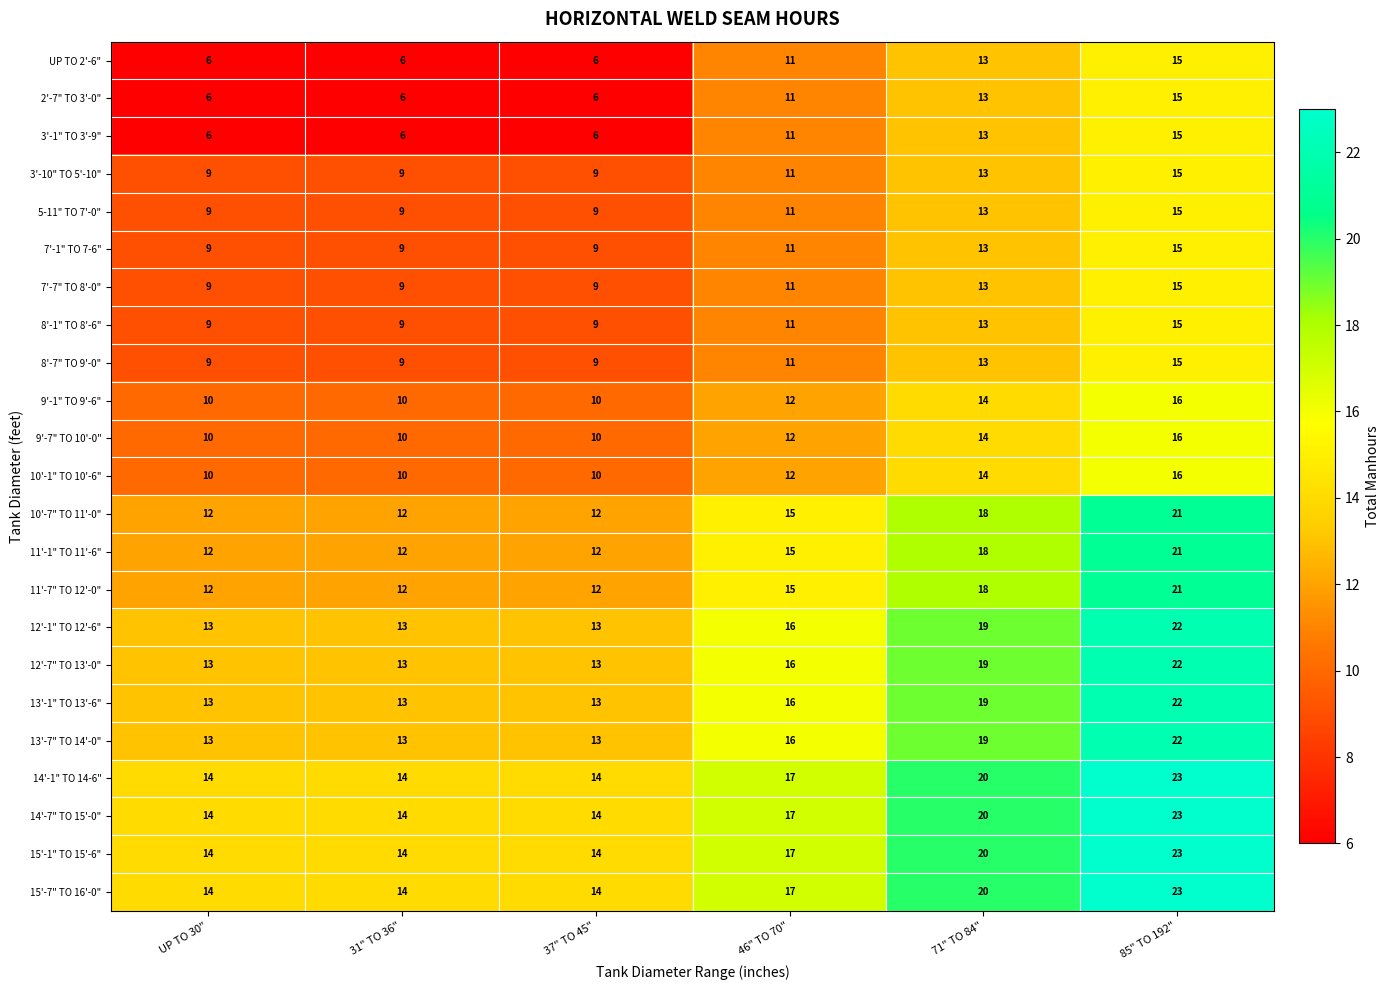

What is the spread (max minus min) of values at 37" TO 45"?

8